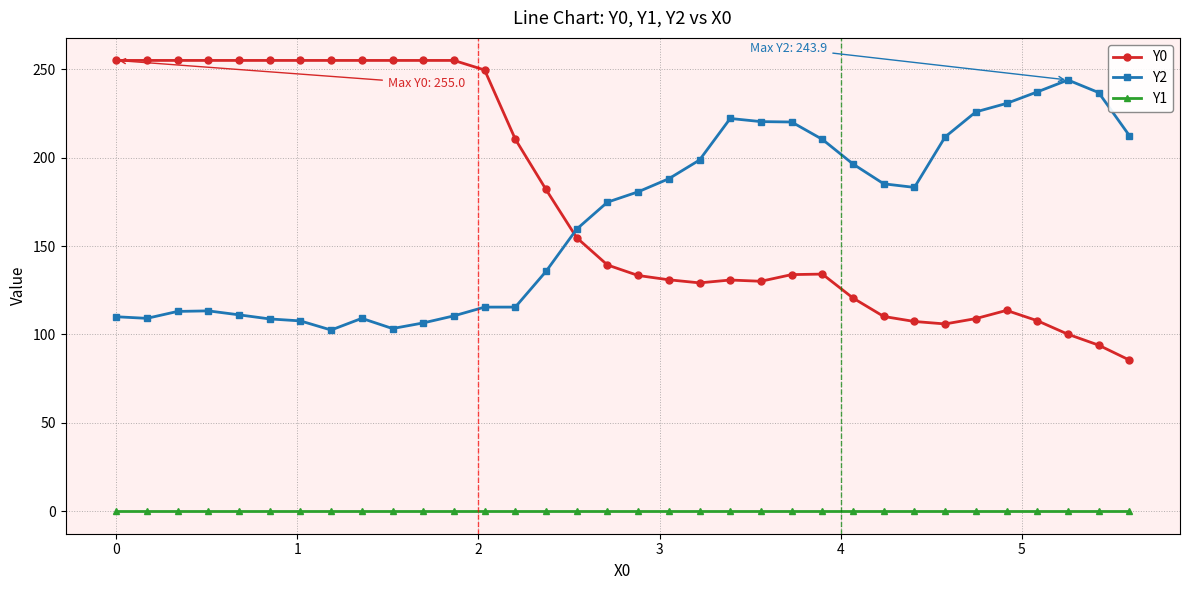

True or false: Y0 has more than 0 points higher than both neighbors.

True